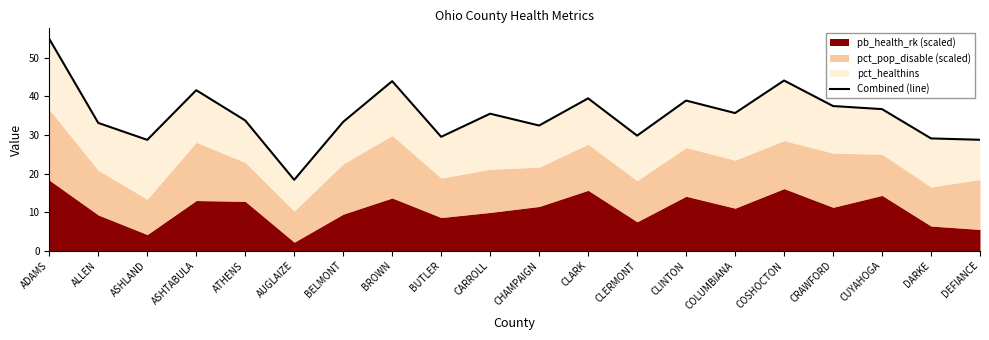

What is the sum of all values?

705.5